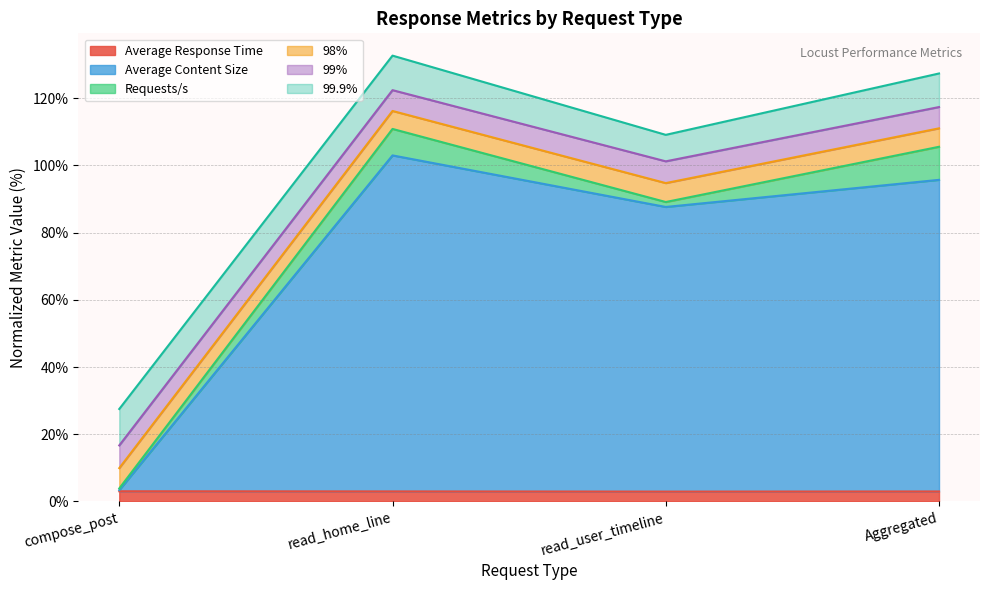

What position from the right is compose_post?

4